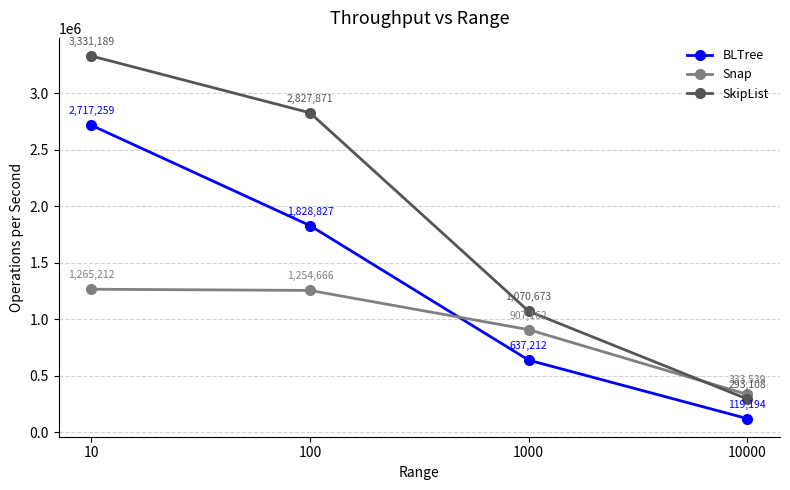

What is the value of the BLTree point at the 1st from the left?

2717259